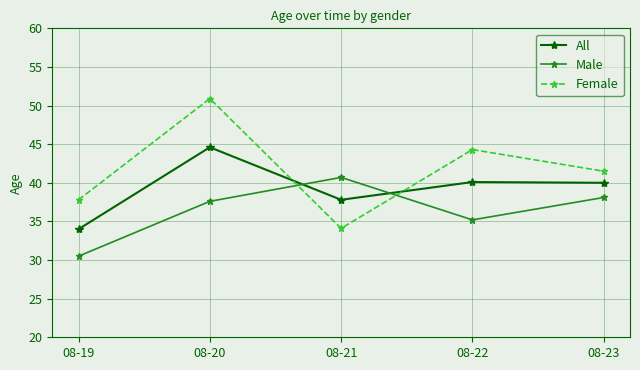

The Female series shows 41.5 at 08-23. True or false?

True